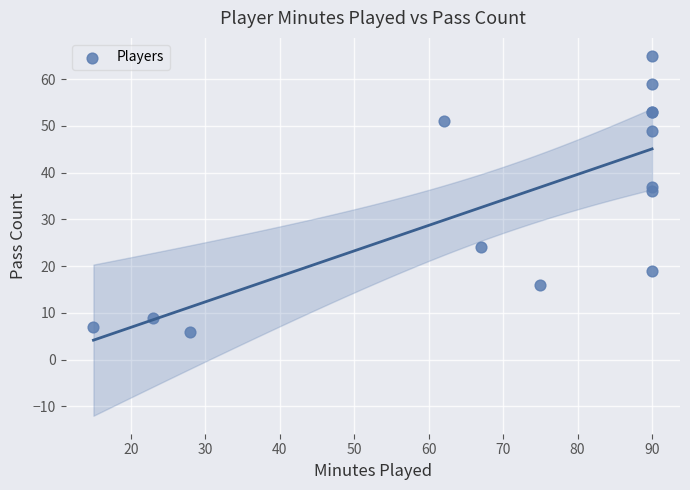

What Y value in the scatter plot is closest to 35?

36